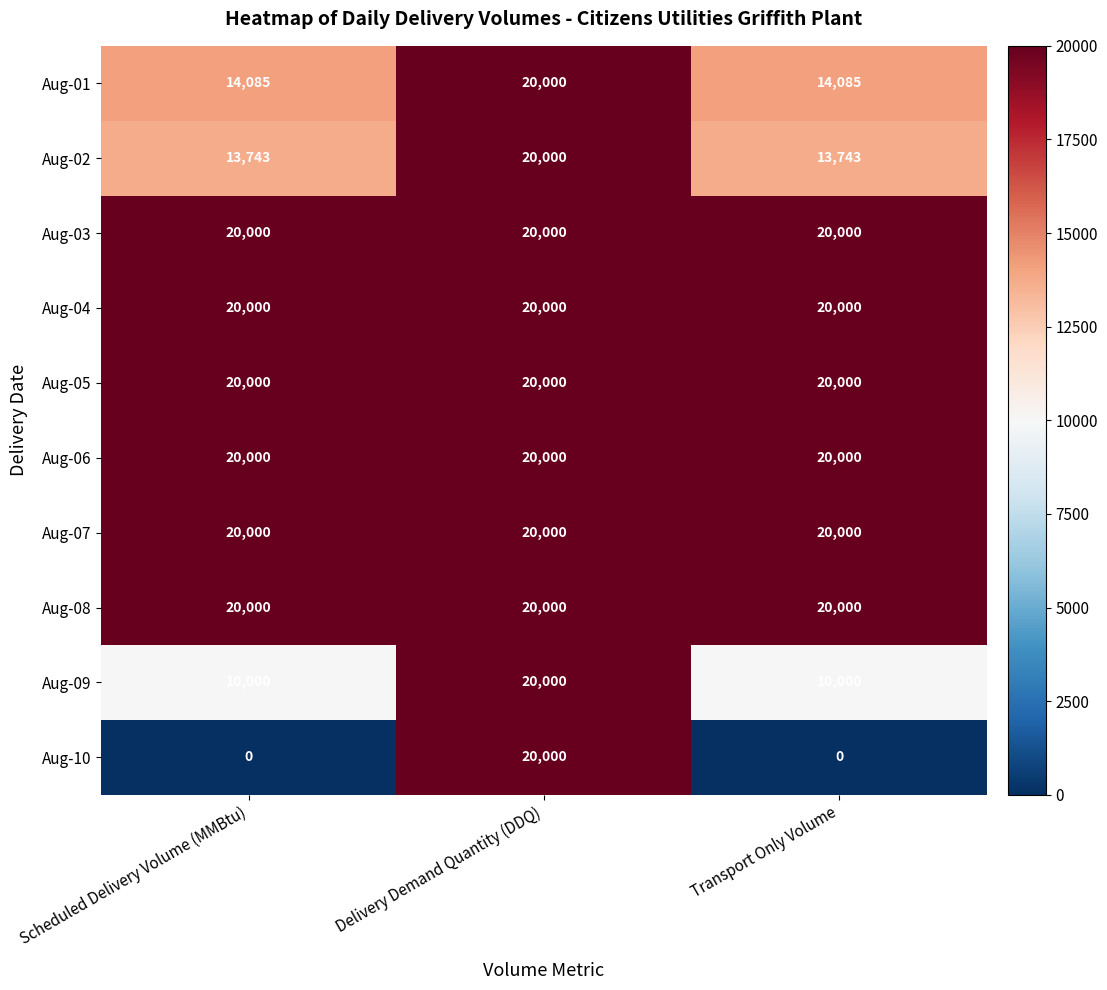

At which category is the sum across all series the highest?

Delivery Demand Quantity (DDQ)